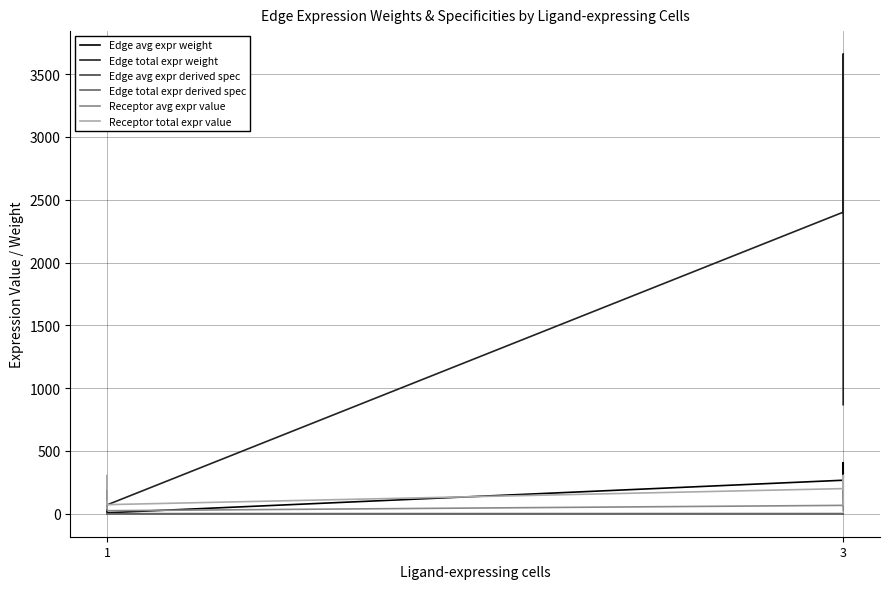

Rank the series by their maximum value, from highest to lowest.

Edge total expr weight, Edge avg expr weight, Receptor total expr value, Receptor avg expr value, Edge avg expr derived spec, Edge total expr derived spec